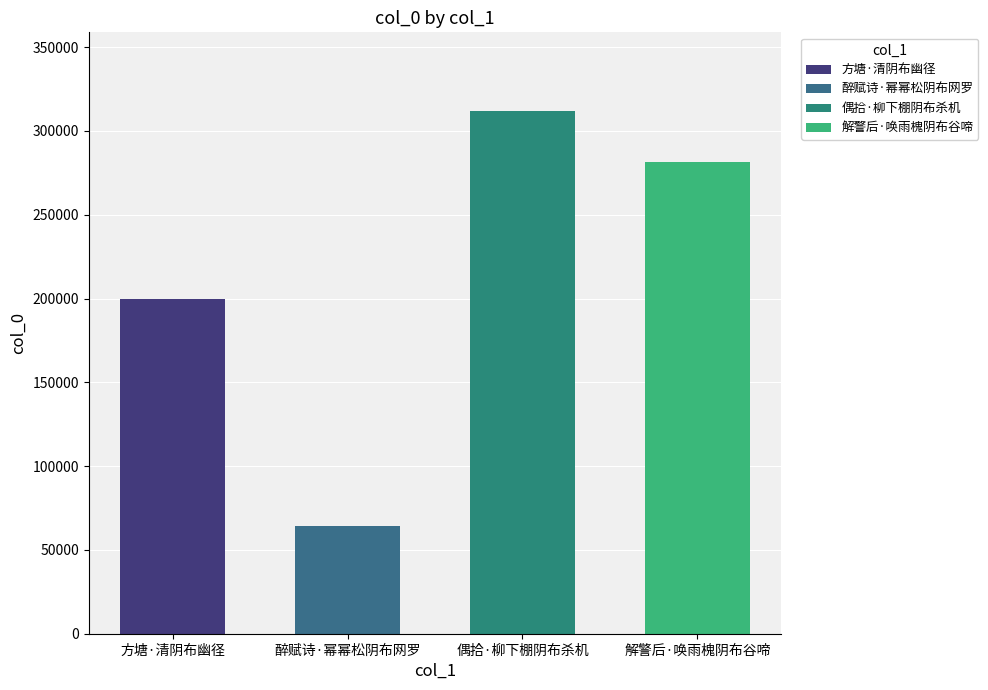

List the labels in order of value, largest first.

偶拾·柳下棚阴布杀机, 解警后·唤雨槐阴布谷啼, 方塘·清阴布幽径, 醉赋诗·幂幂松阴布网罗